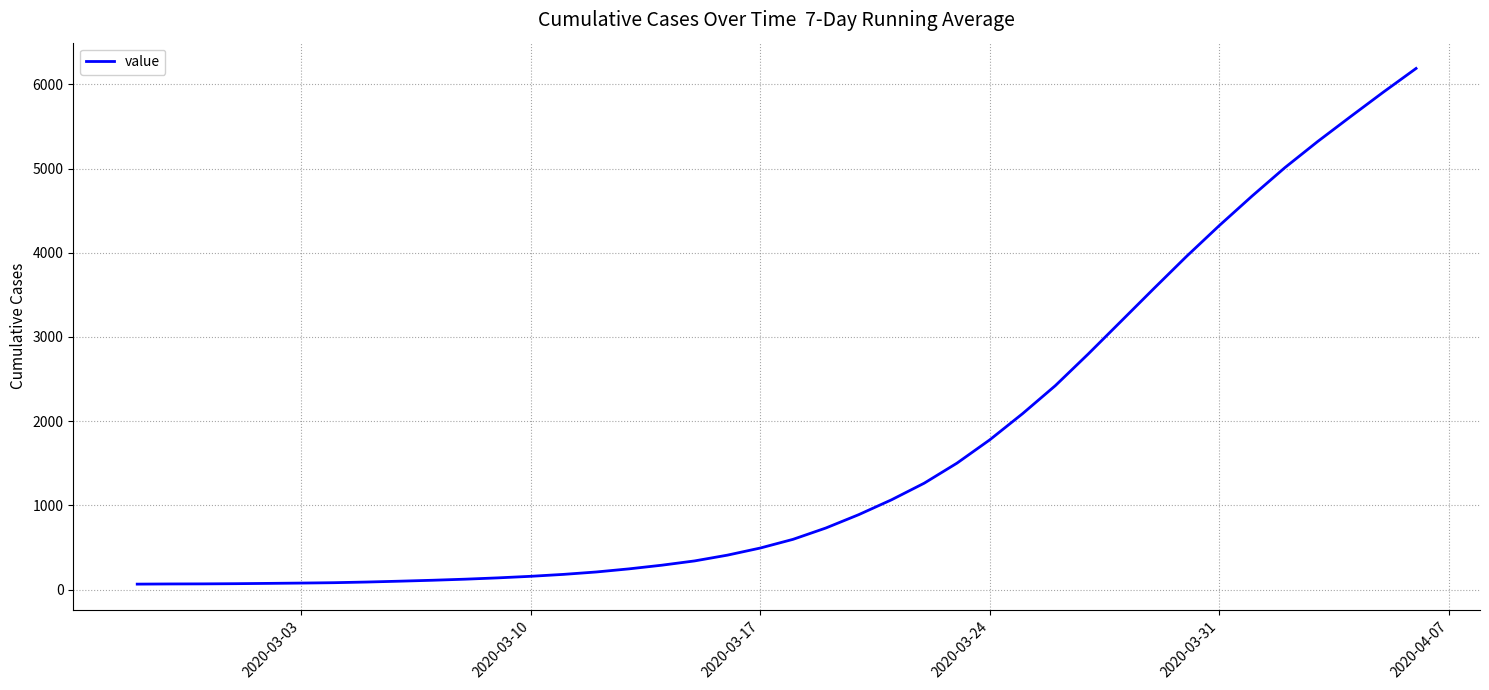

What is the average value?

1656.5